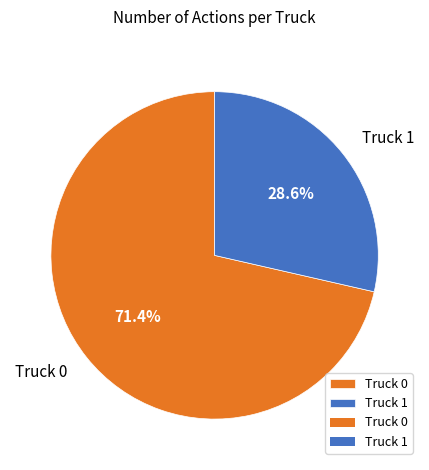

Is there any slice that represents more than half of the pie?

Yes